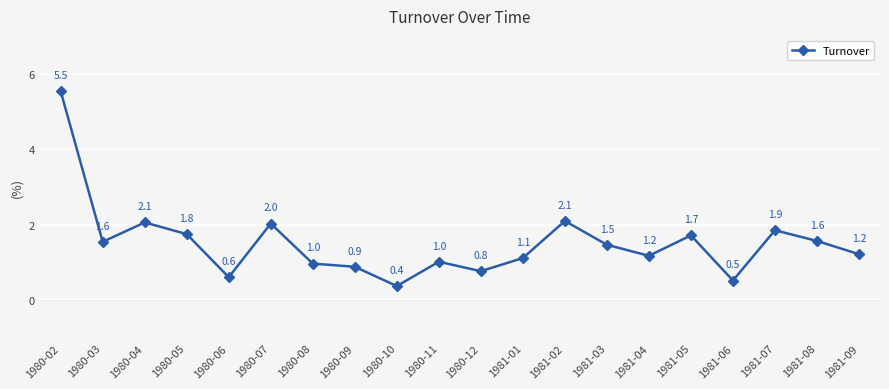

What is the difference between the maximum and minimum values?

5.2